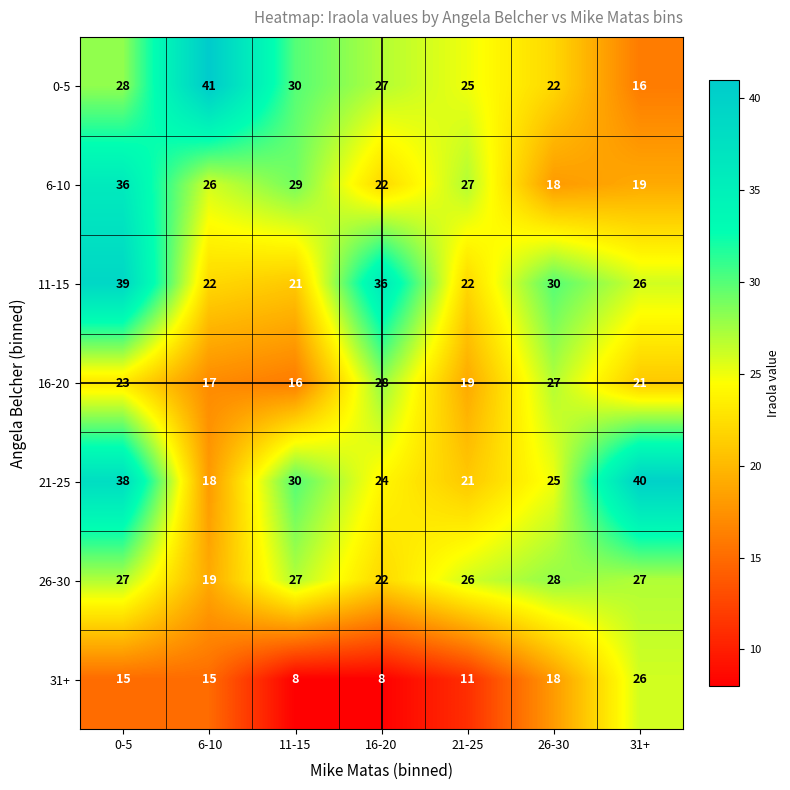

Which series changed the most between 0-5 and 26-30?

6-10